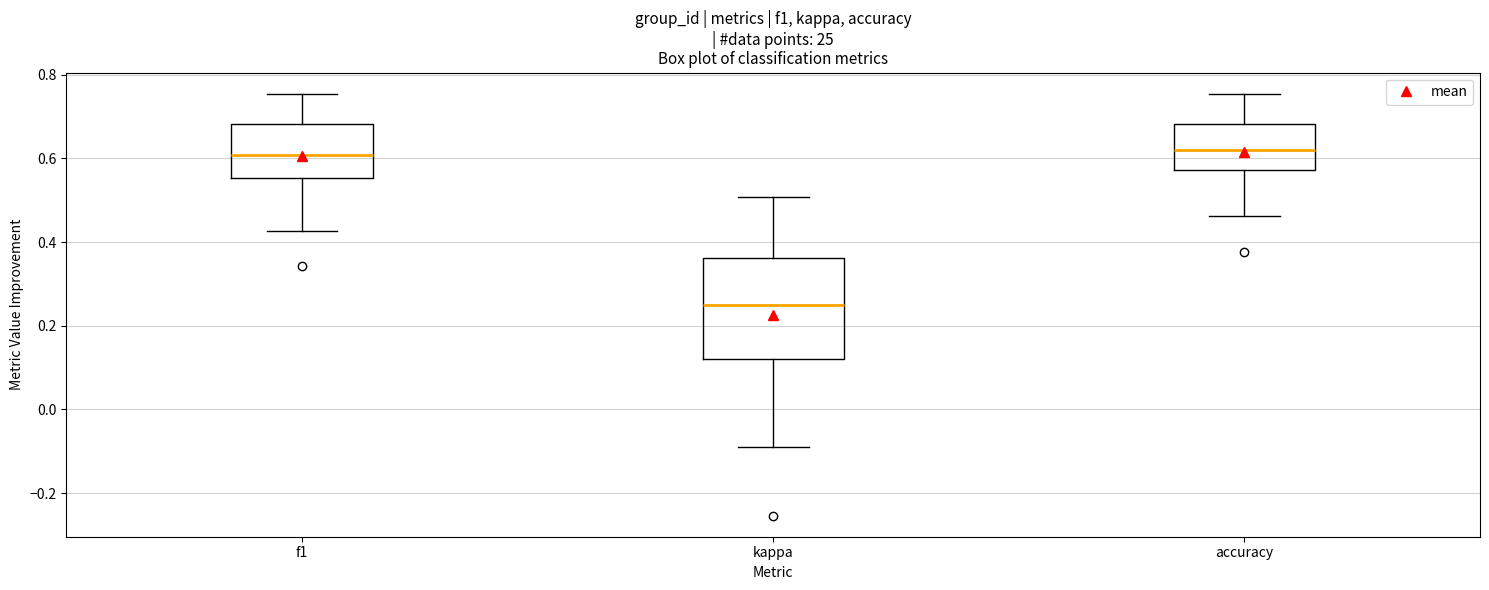

Reading left to right, read every box against the y-axis: the position of its median line, the range the box covers, and the ends of its whiskers. The values are not printed on the chart, so give them approximately, as read against the axis.

f1: median 0.60, box 0.56 to 0.68, whiskers 0.42 to 0.76
kappa: median 0.26, box 0.12 to 0.36, whiskers -0.10 to 0.50
accuracy: median 0.62, box 0.58 to 0.68, whiskers 0.46 to 0.76